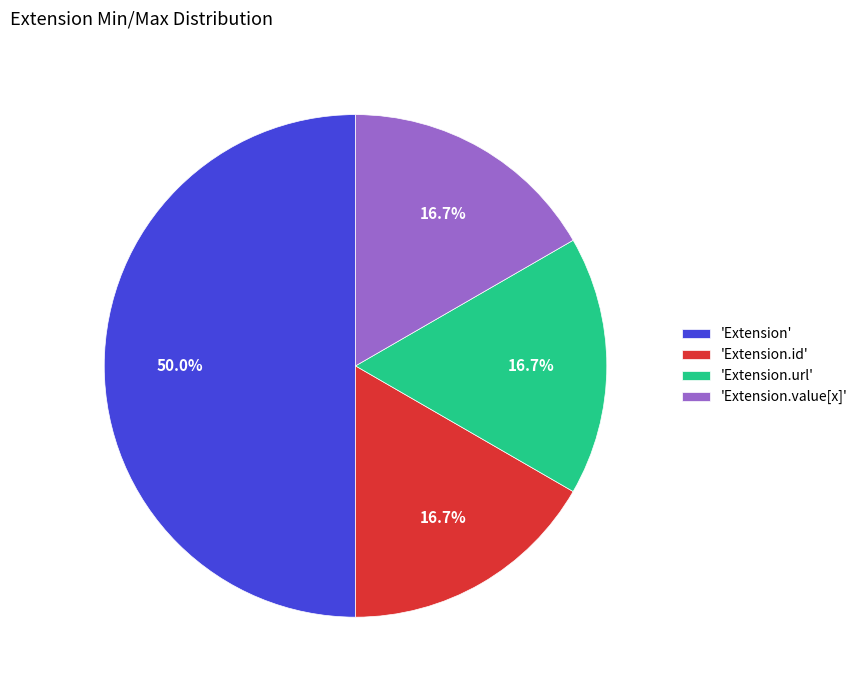

Do 'Extension.value[x]' and 'Extension.id' together represent more than half of the pie?

No